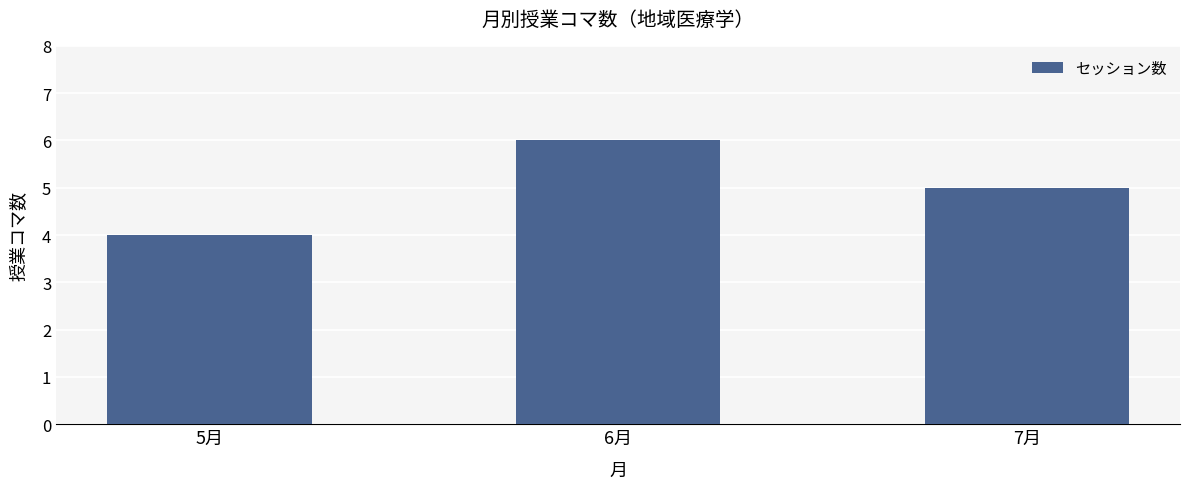

How many data points does each series have?

3